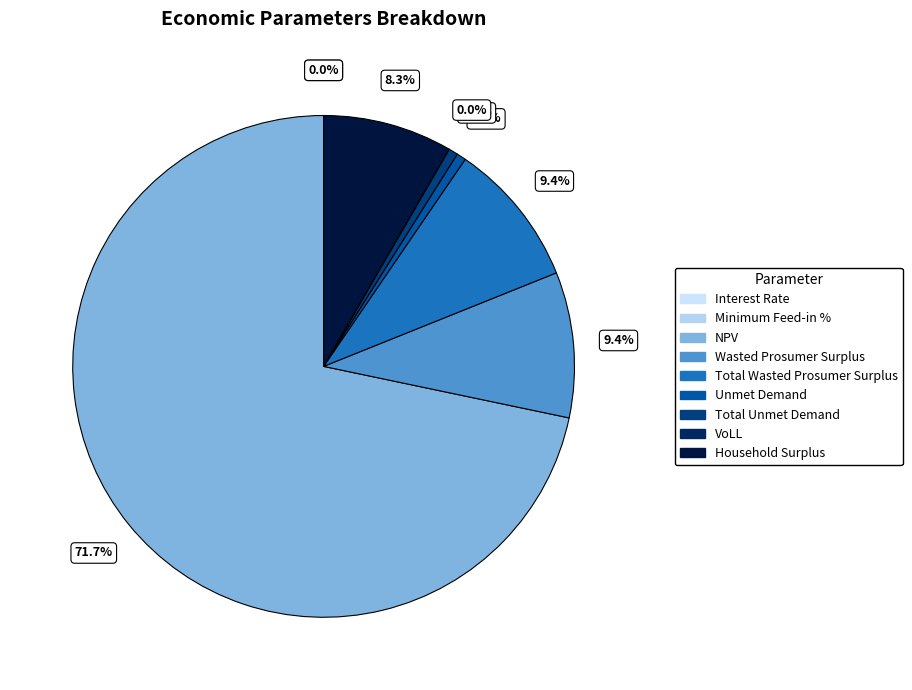

Count the number of slices in the pie.

9